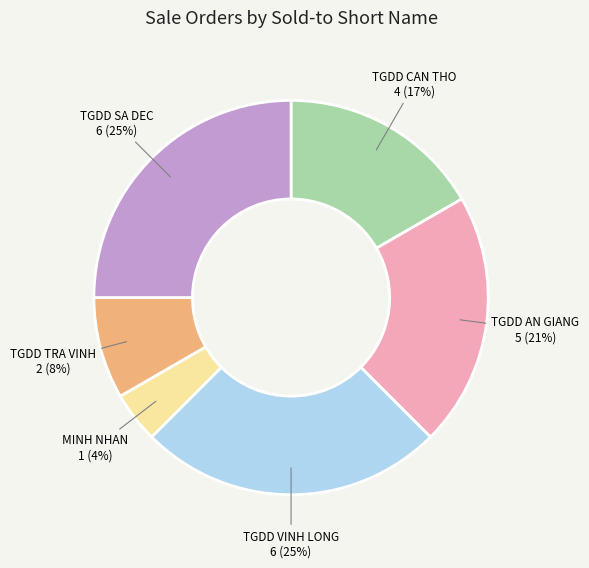

True or false: TGDD AN GIANG accounts for 21% of the total.

True